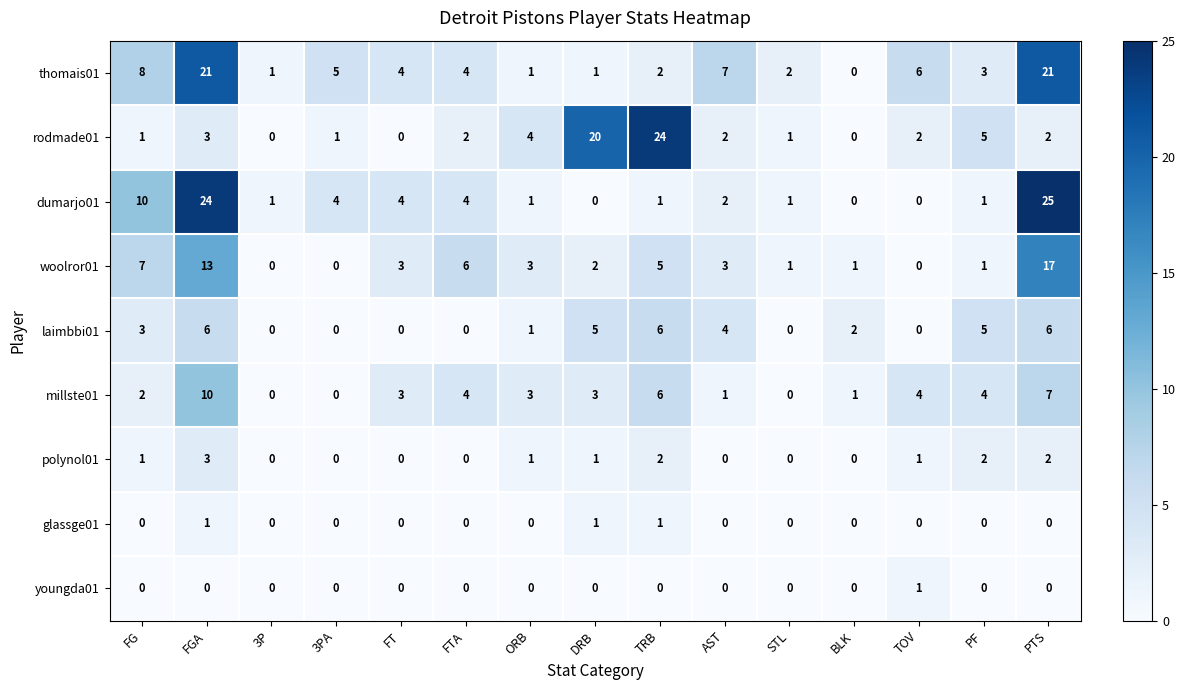

What is the average value of the millste01 series?

3